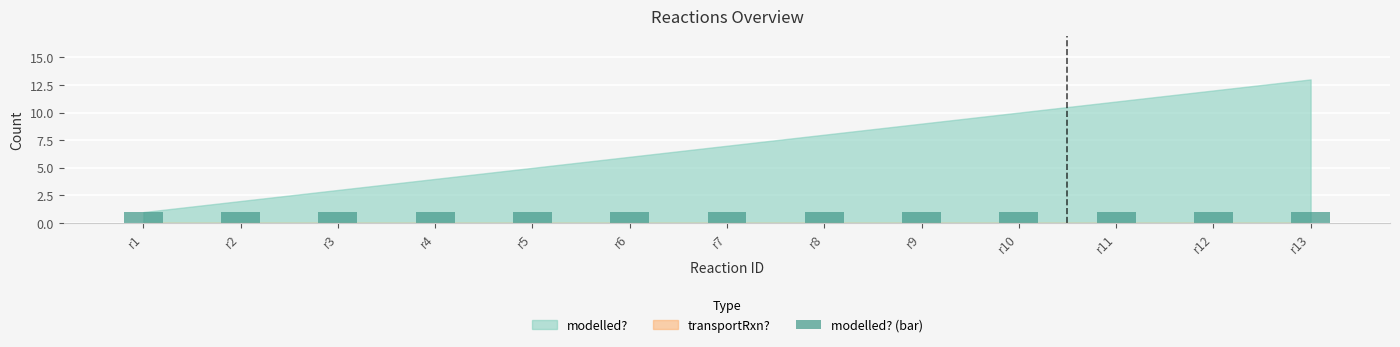

Between r9 and r12, which series saw the biggest shift?

modelled?